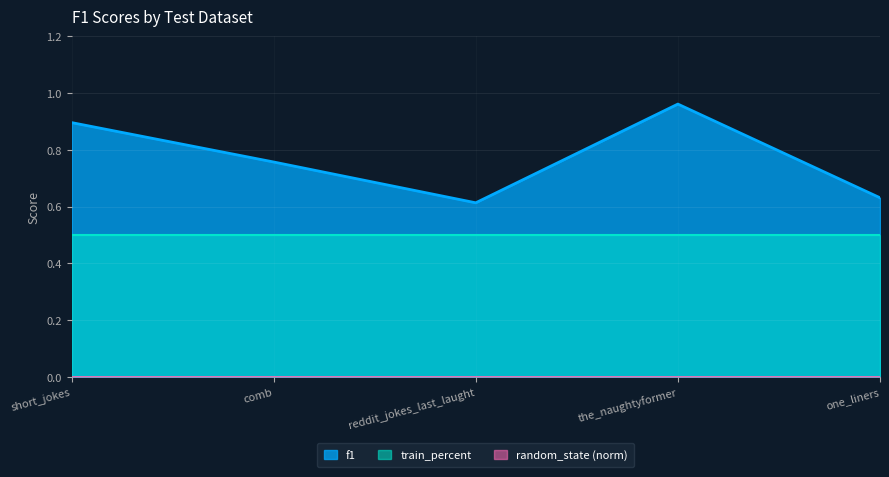

At which label does random_state_norm reach its peak?

short_jokes